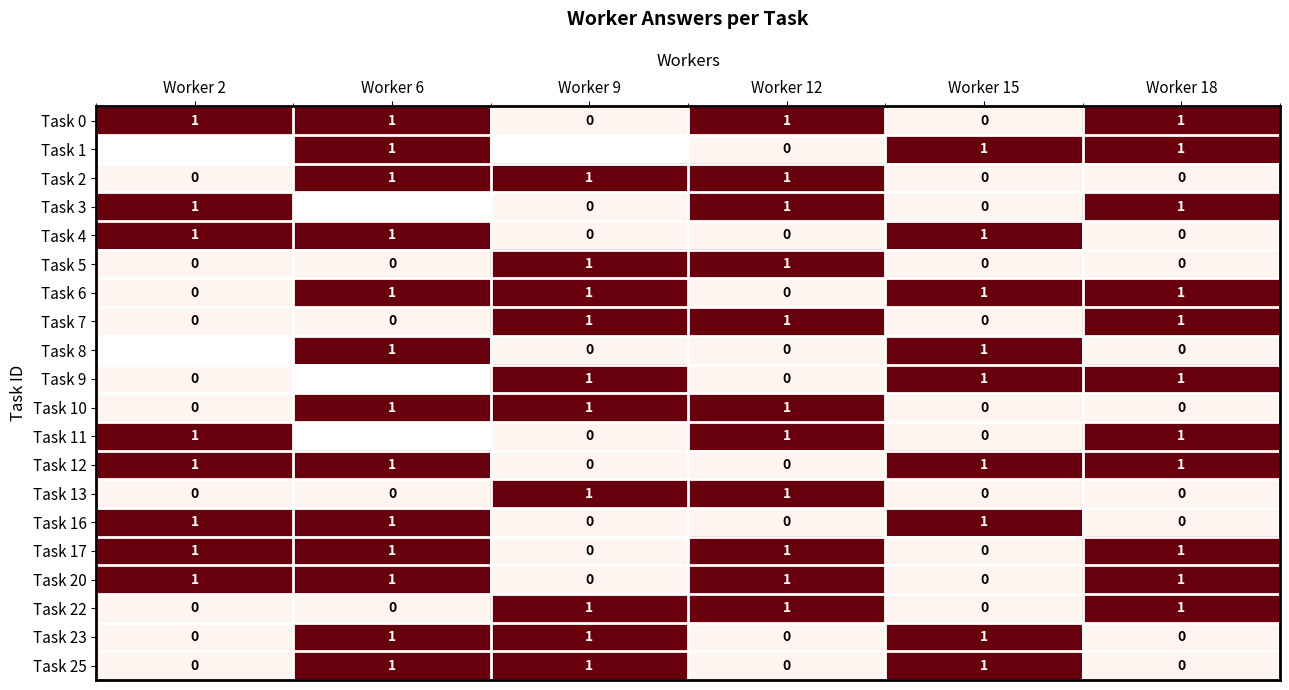

Is the value of Task 17 at Worker 12 greater than the value of Task 25 at Worker 18?

Yes